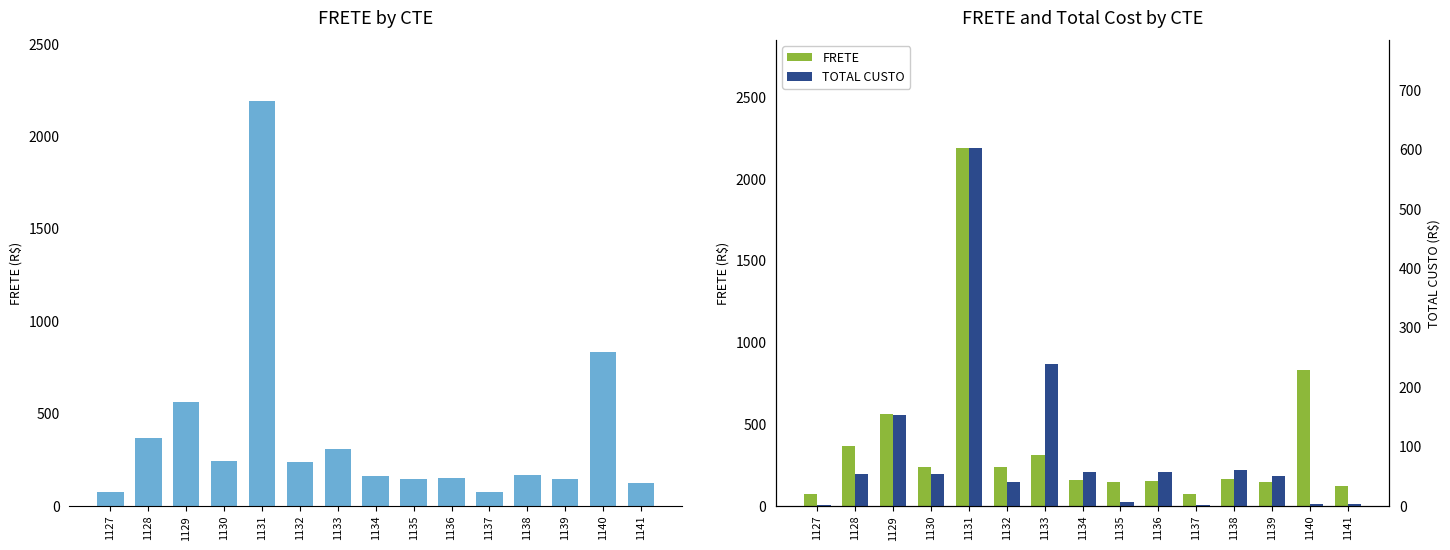

Does the chart contain any negative values?

No